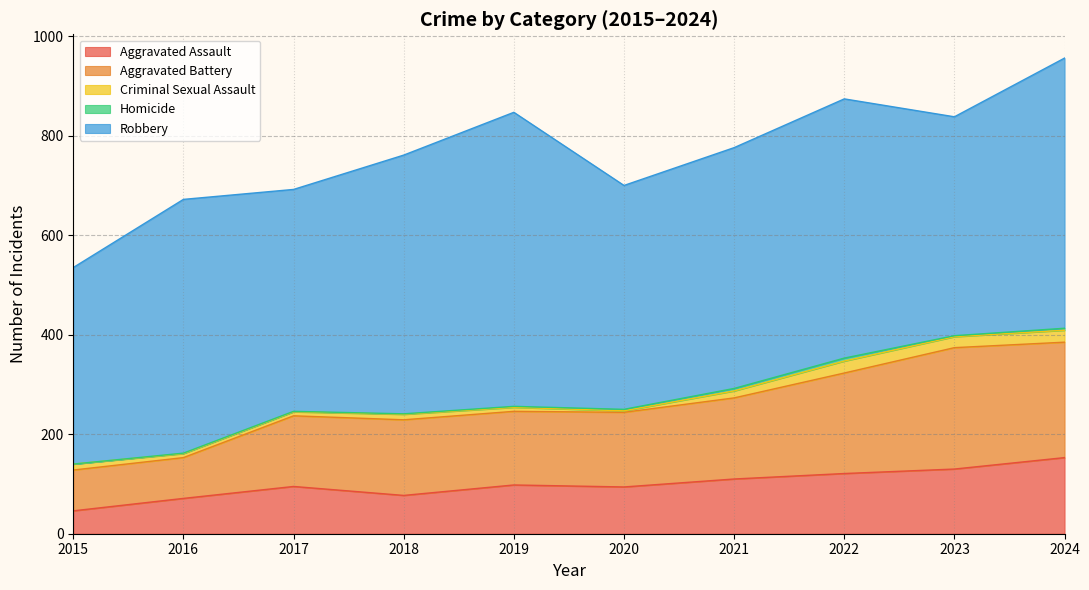

True or false: Criminal Sexual Assault and Aggravated Assault cross at least once.

False